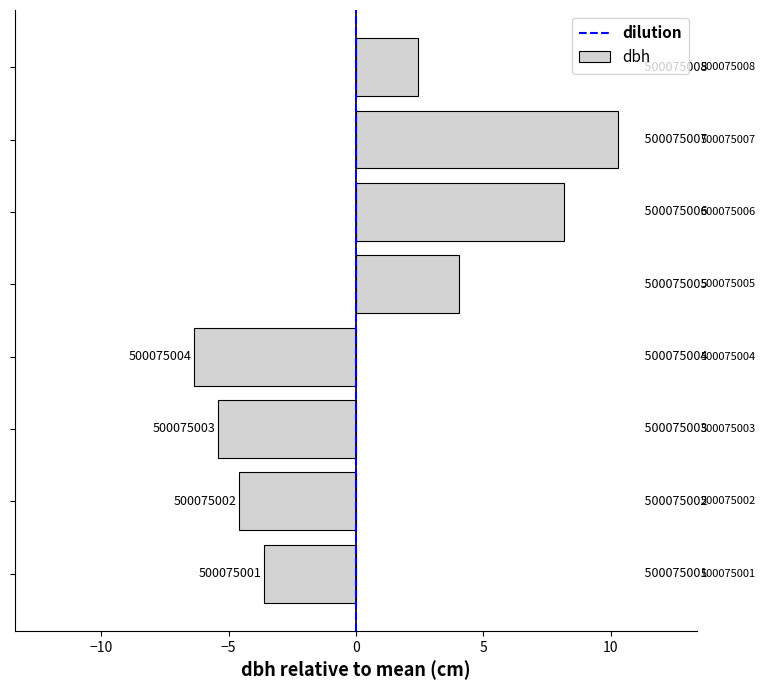

Does the chart contain any negative values?

Yes